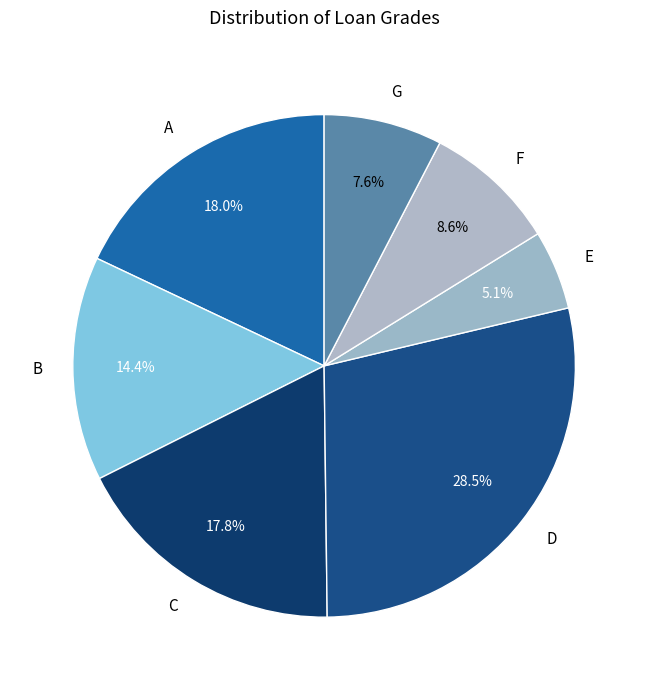

Which slice is the smallest?

E